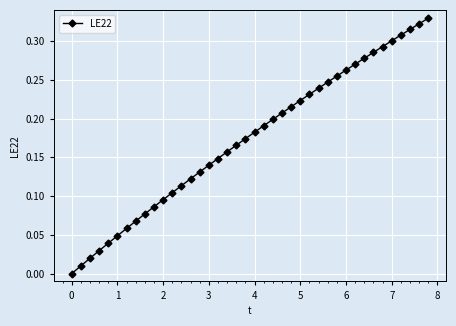

How many distinct data groups are displayed?

1